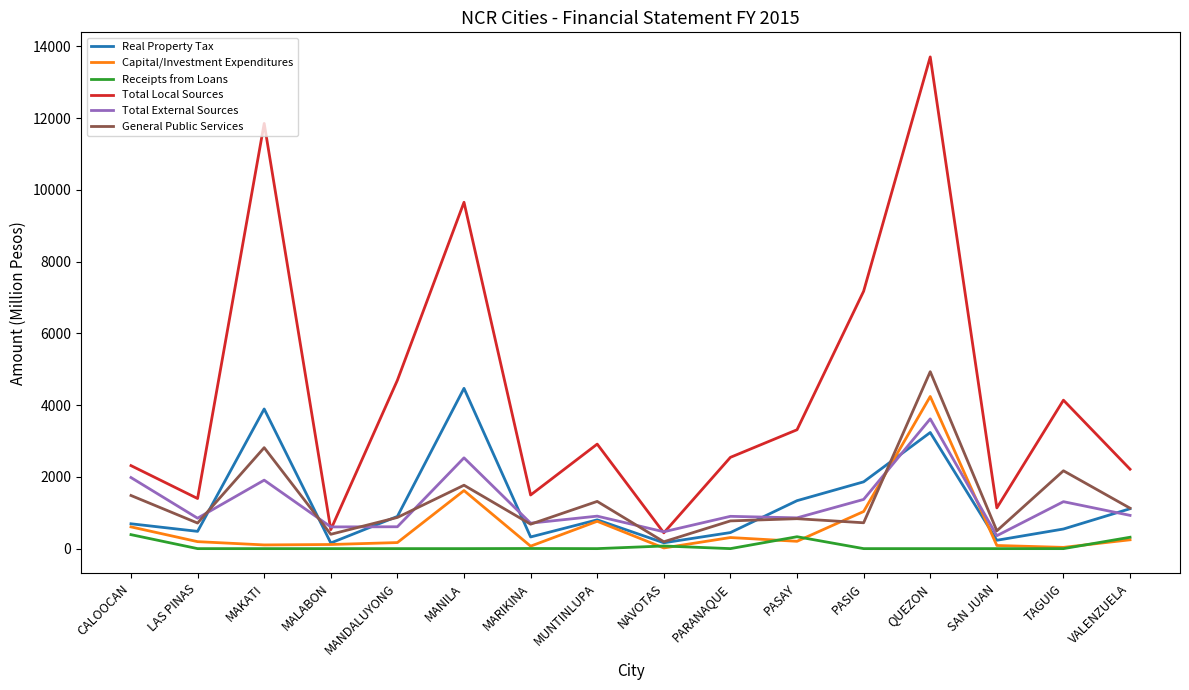

At which category does General Public Services reach its first local peak?

MAKATI